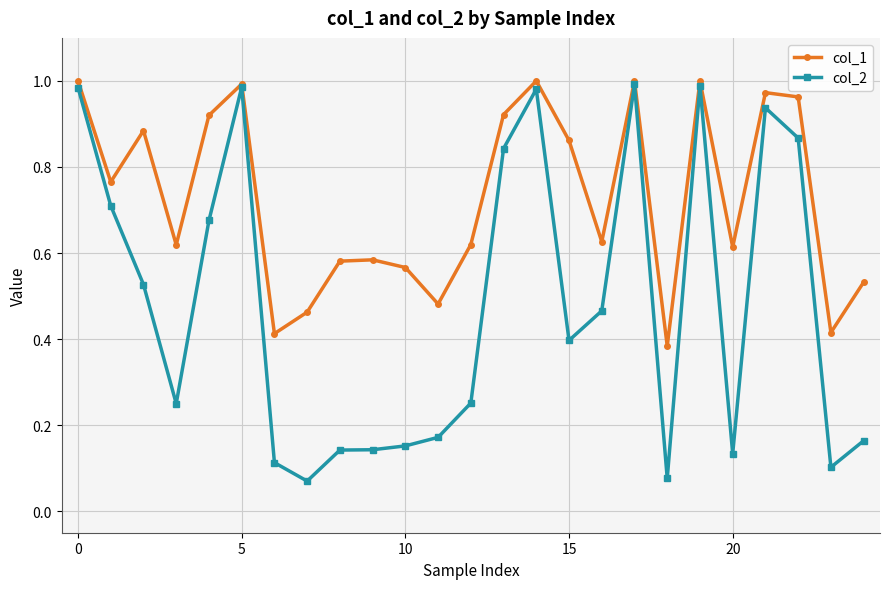

Which series has the largest range (max minus min)?

col_2